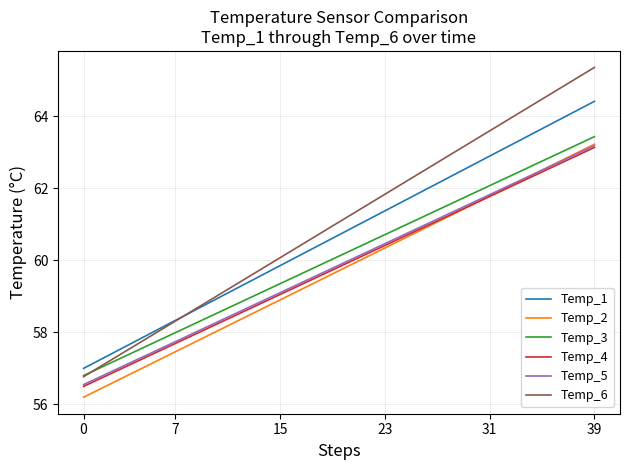

How many distinct data groups are displayed?

6